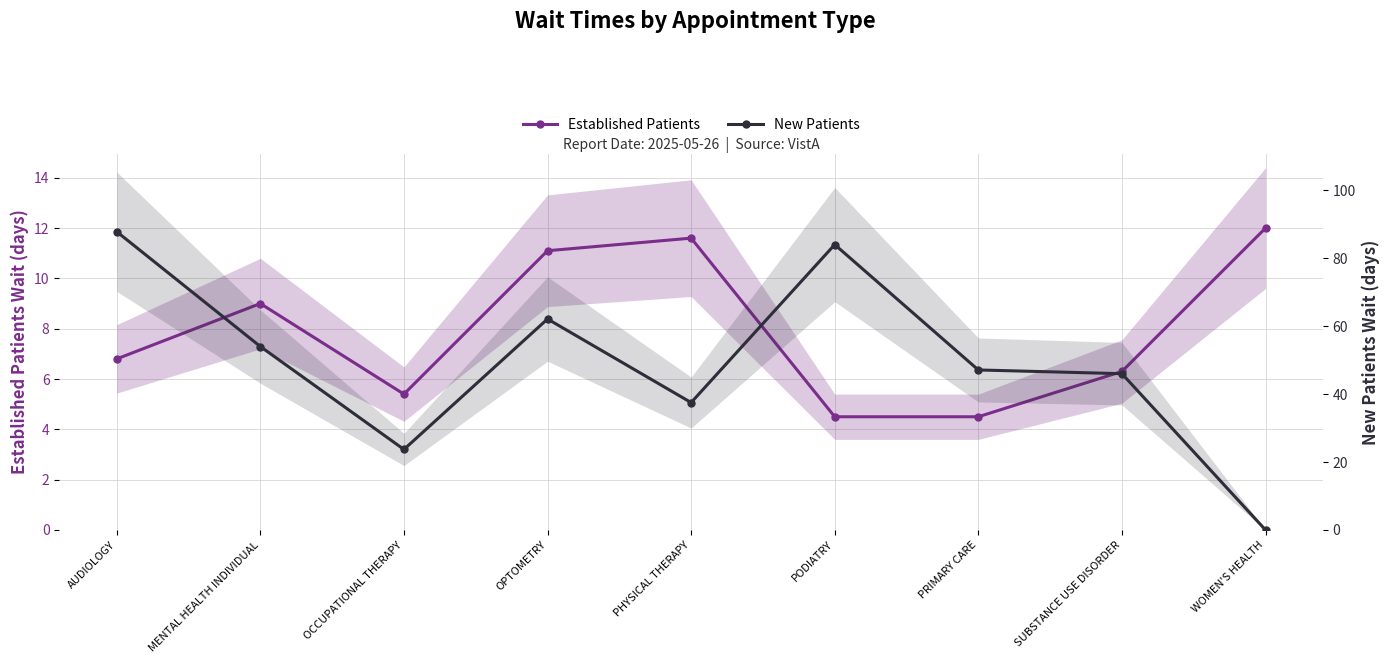

What is the value of the New Patients point at the 3rd from the left?

23.7